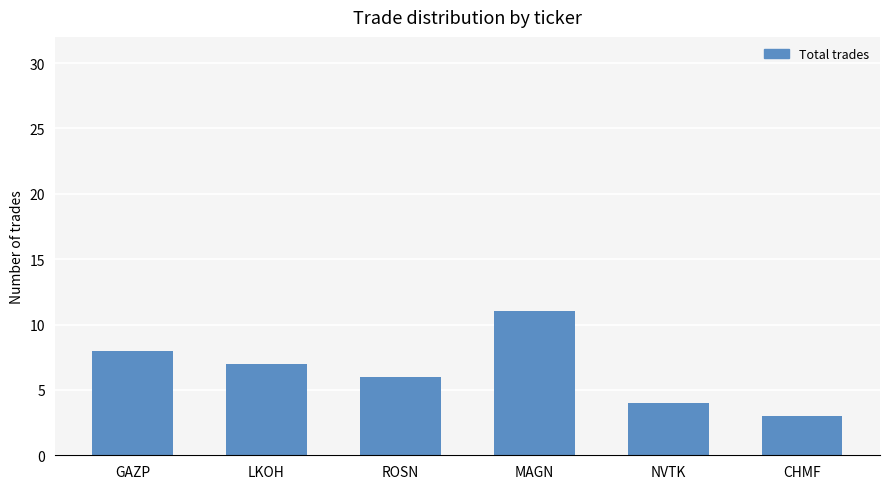

What is the smallest value displayed?

3